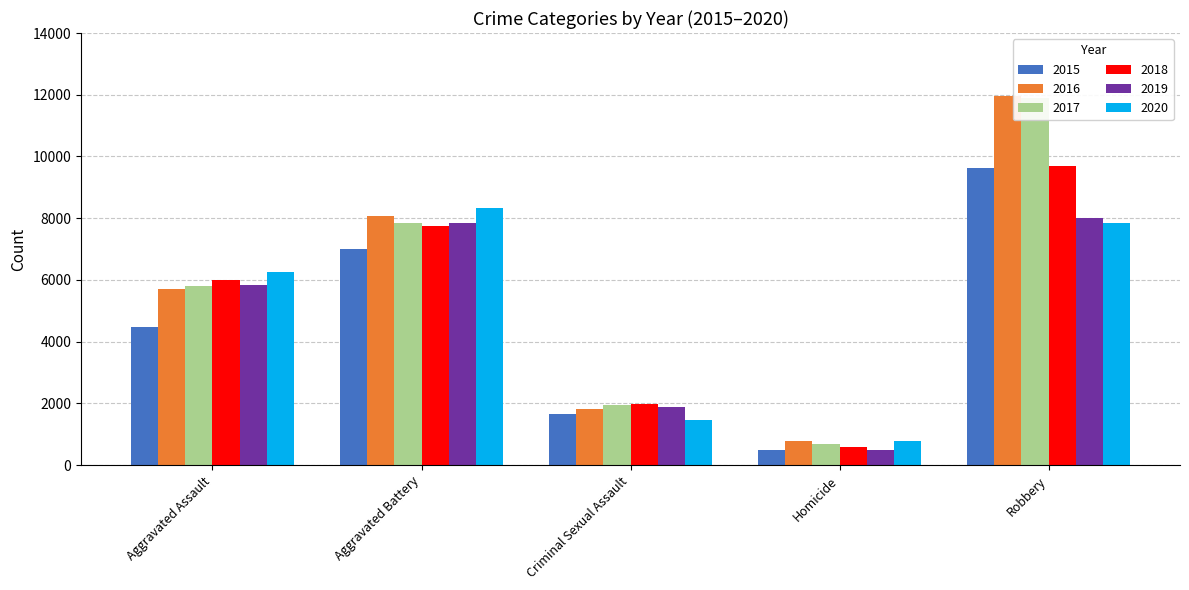

Reading right to left, what are all the values shown in this chart?

2015: Robbery=9638	Homicide=496	Criminal Sexual Assault=1670	Aggravated Battery=7018	Aggravated Assault=4480
2016: Robbery=11960	Homicide=786	Criminal Sexual Assault=1818	Aggravated Battery=8085	Aggravated Assault=5712
2017: Robbery=11880	Homicide=672	Criminal Sexual Assault=1947	Aggravated Battery=7845	Aggravated Assault=5793
2018: Robbery=9679	Homicide=589	Criminal Sexual Assault=1978	Aggravated Battery=7734	Aggravated Assault=6001
2019: Robbery=7994	Homicide=498	Criminal Sexual Assault=1880	Aggravated Battery=7857	Aggravated Assault=5841
2020: Robbery=7855	Homicide=787	Criminal Sexual Assault=1454	Aggravated Battery=8320	Aggravated Assault=6263